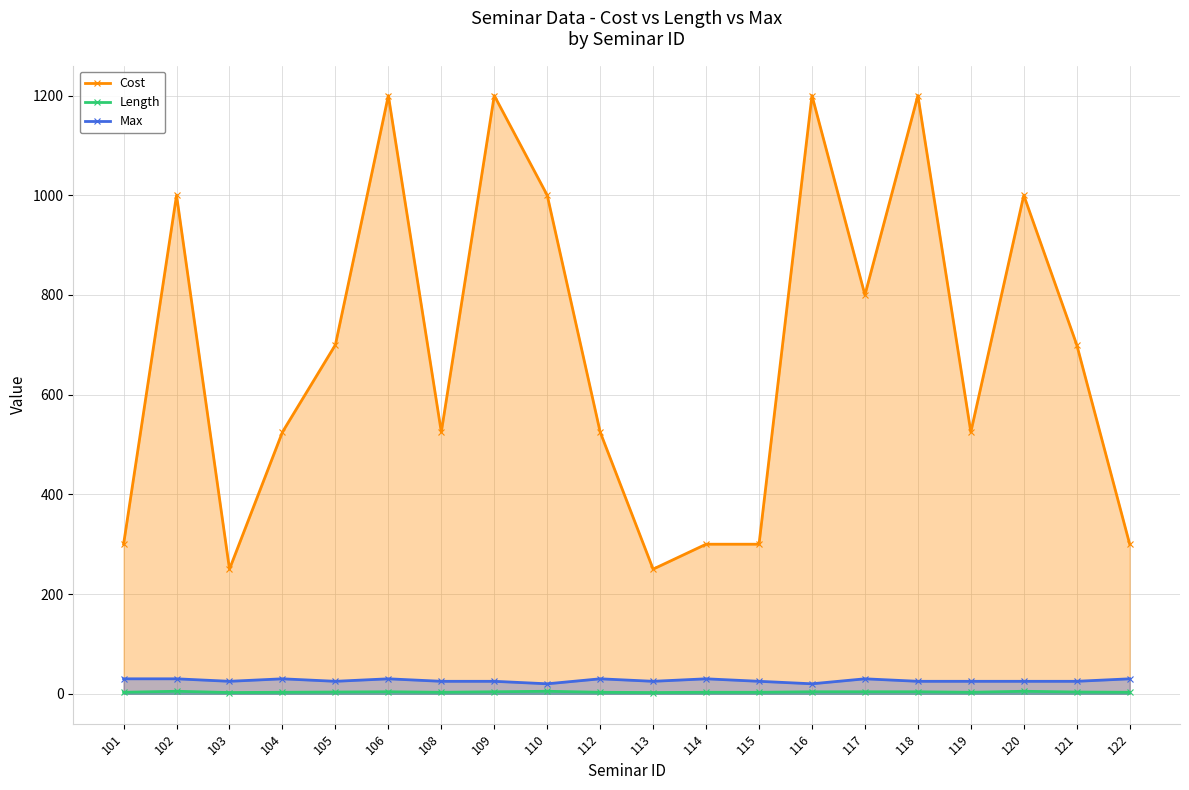

At which category is the sum across all series the highest?

106